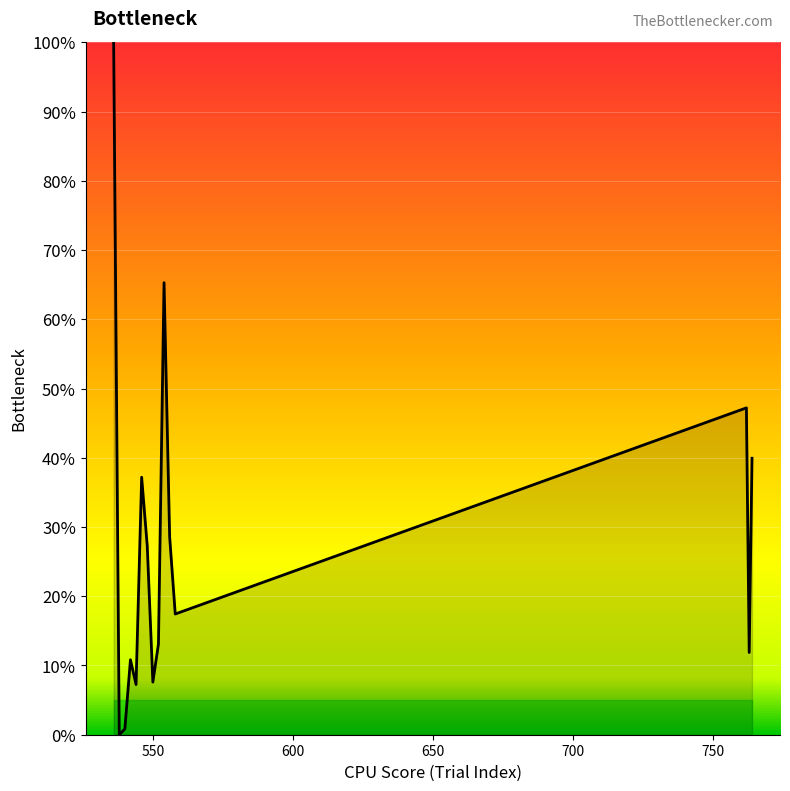

Does the chart have visible grid lines?

Yes